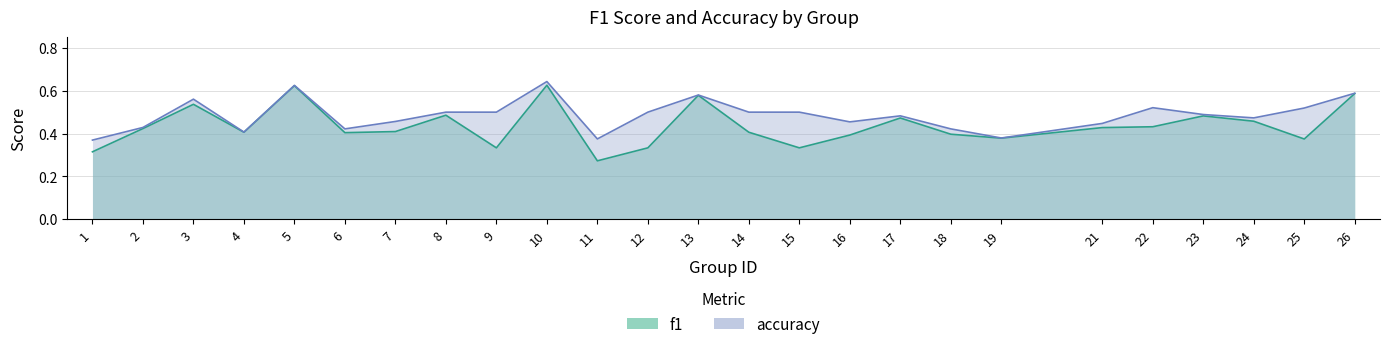

What is the total value across all series at 17?

1.0